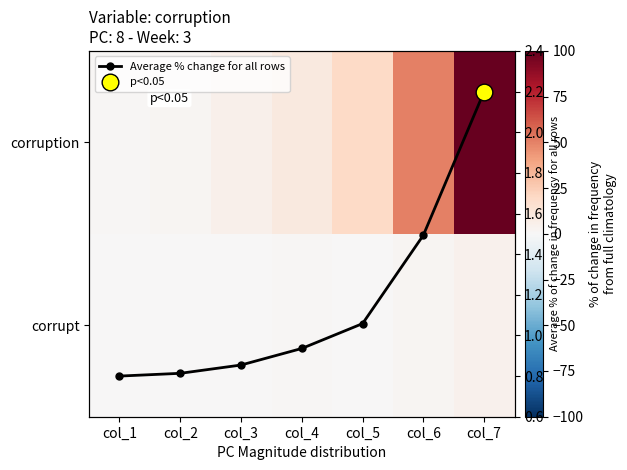

How many distinct data groups are displayed?

3